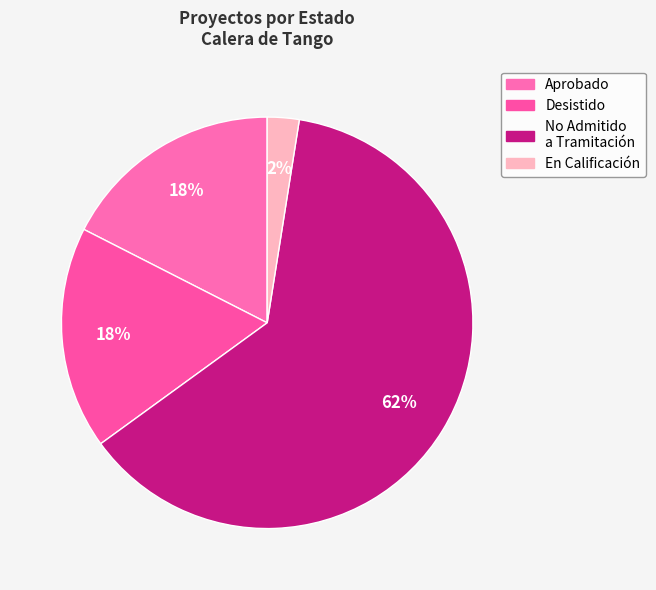

How many segments does this pie chart have?

4